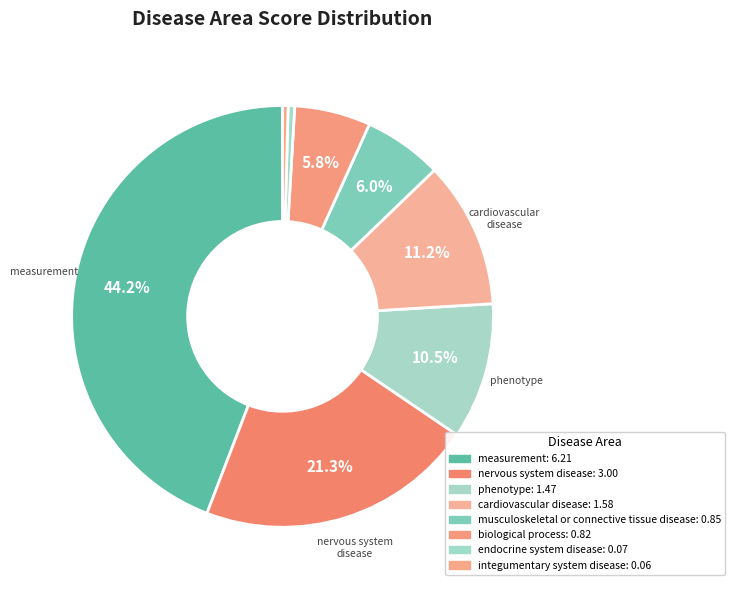

The nervous system disease slice represents 9% of the pie. True or false?

False